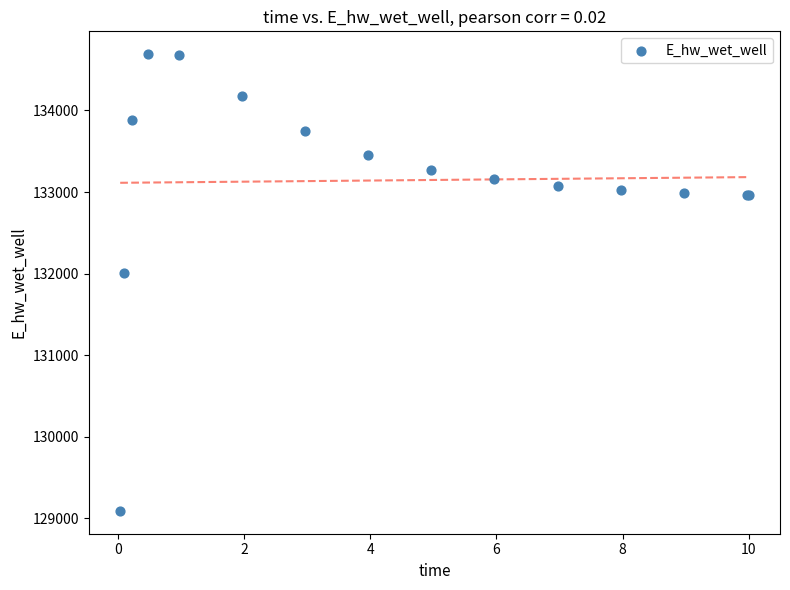

What Y value in the scatter plot is closest to 131891?

132013.2